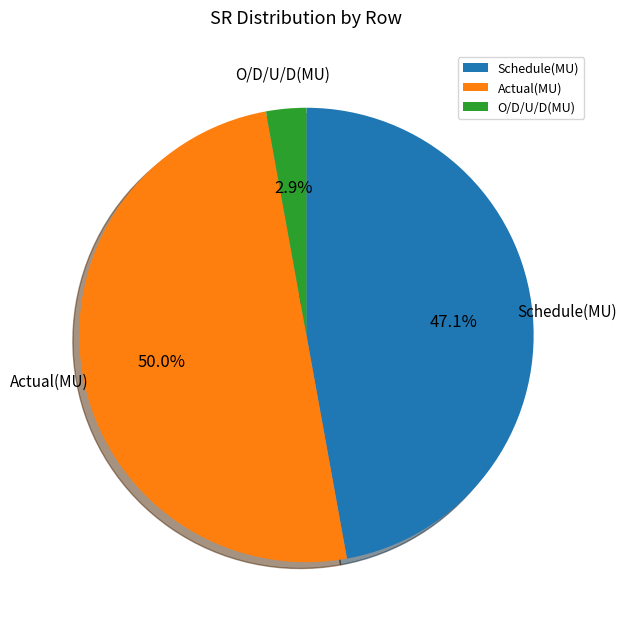

To the nearest percent, what is the combined percentage of O/D/U/D(MU) and Actual(MU)?

53%